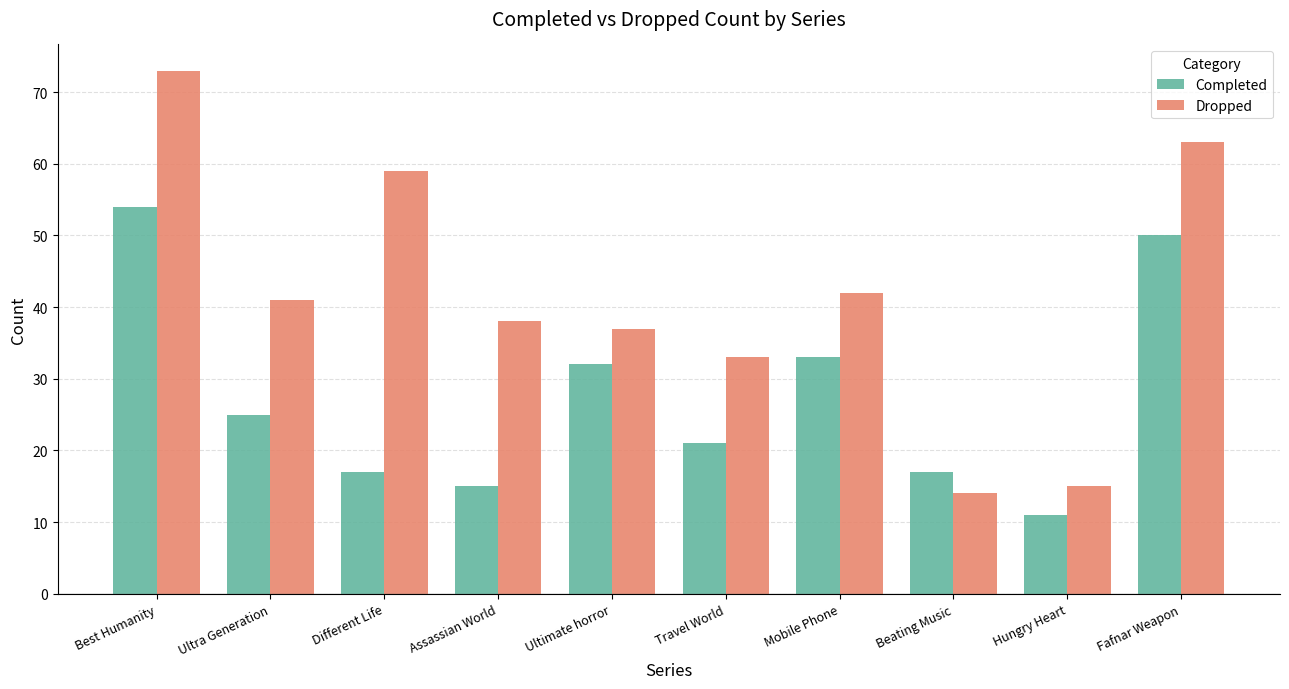

At which category is the sum across all series the highest?

Best Humanity